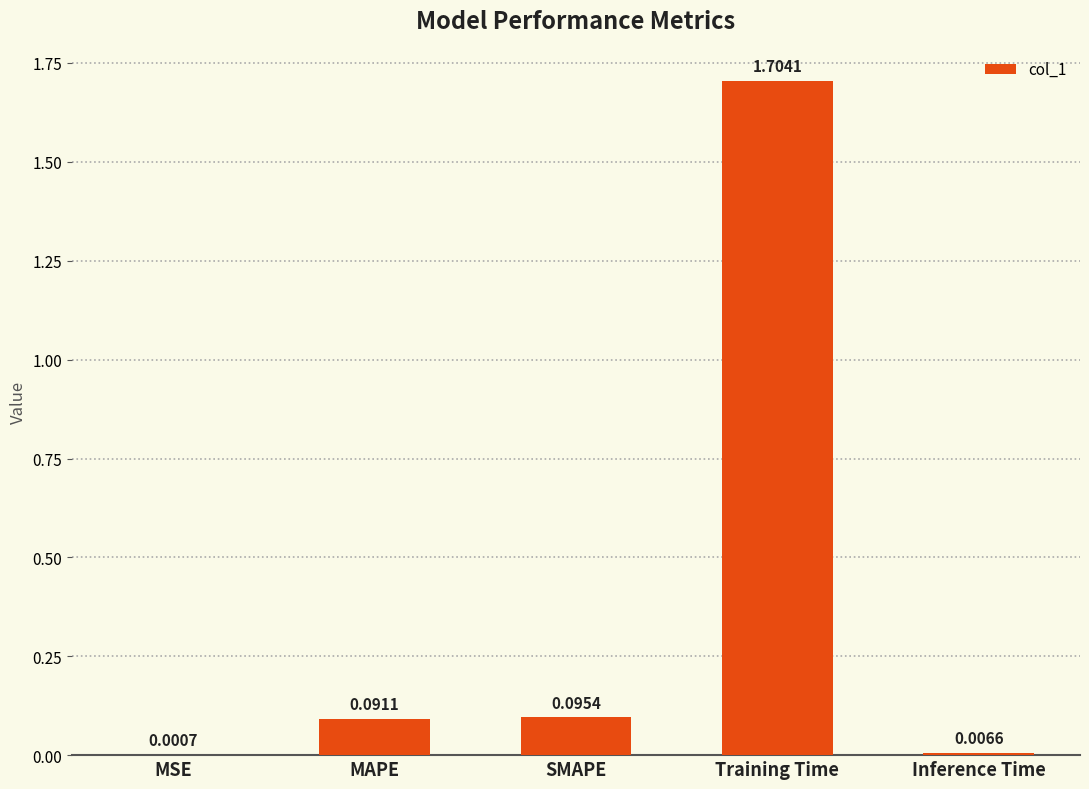

Which category has the highest value across all series?

Training Time